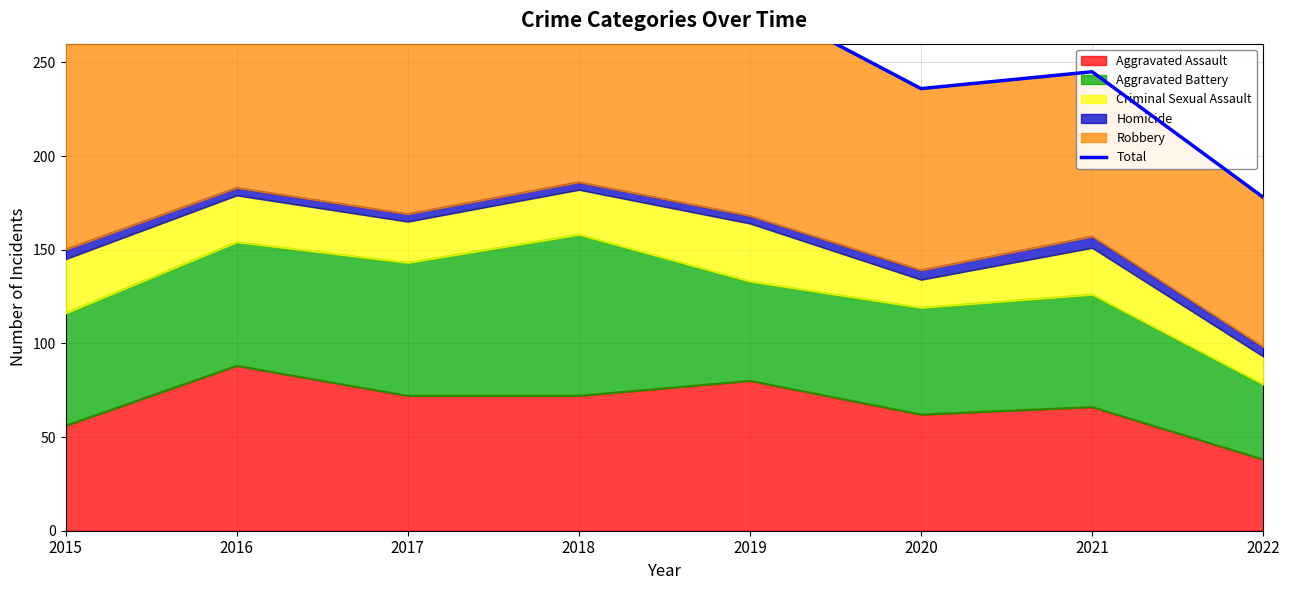

At which label is the value closest to 274?

2019